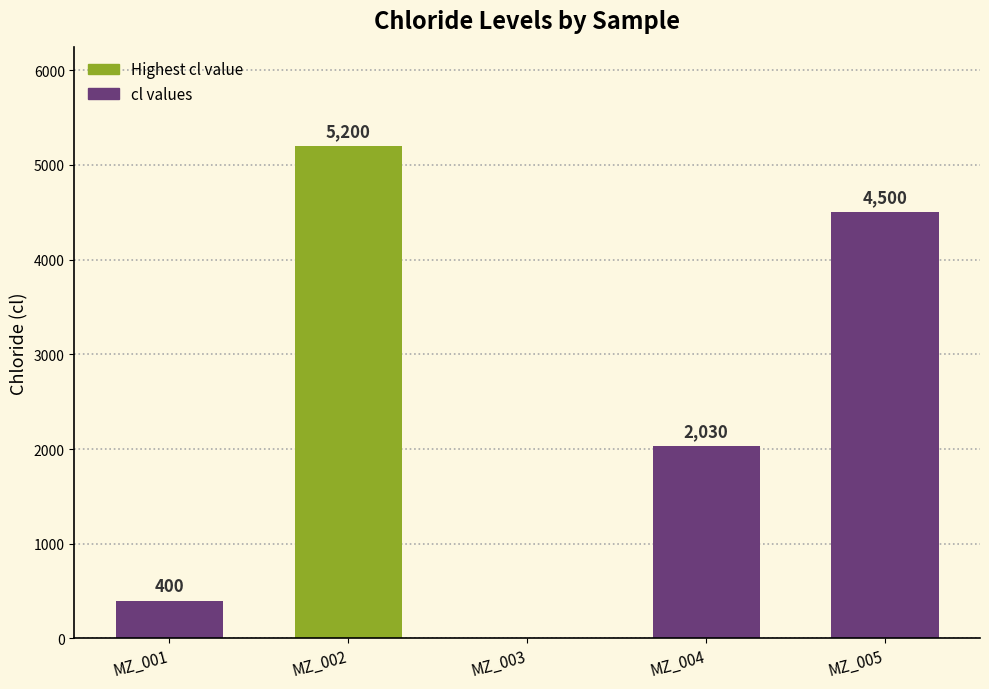

Is it true that the value at MZ_003 is 2499?

False